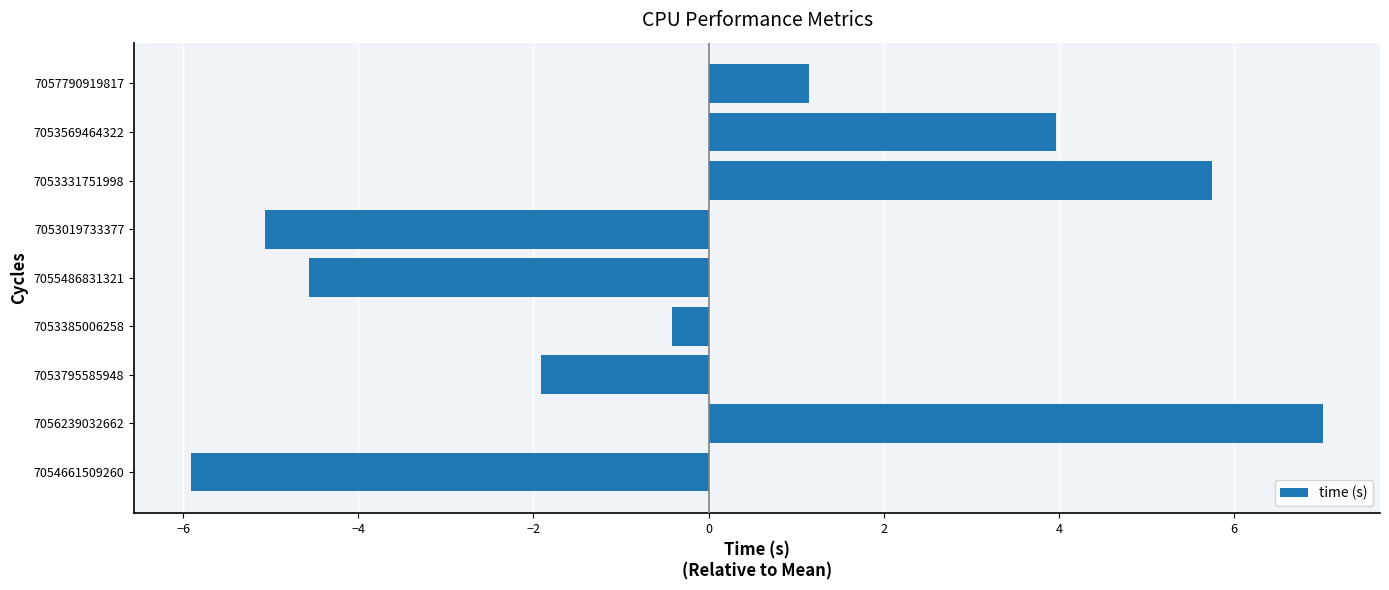

The value at 7053019733377 is -8.8. True or false?

False